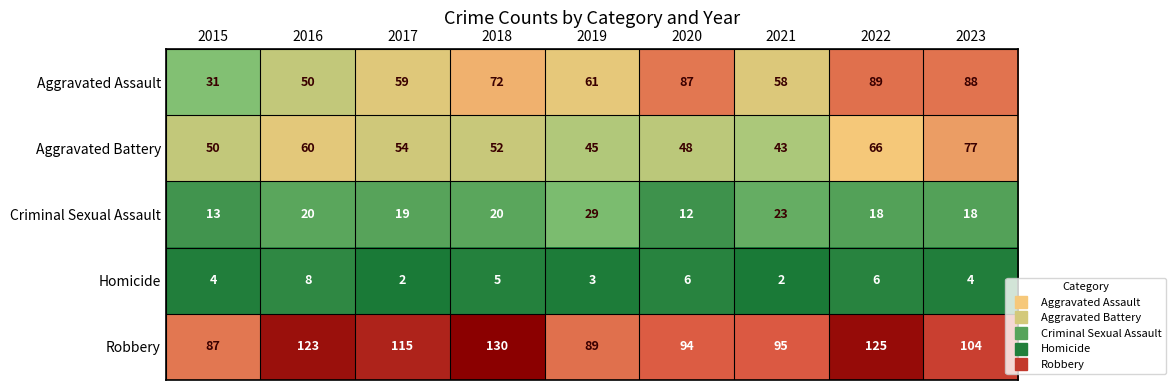

What is the sum of the Aggravated Assault values at 2018 and 2021?

130